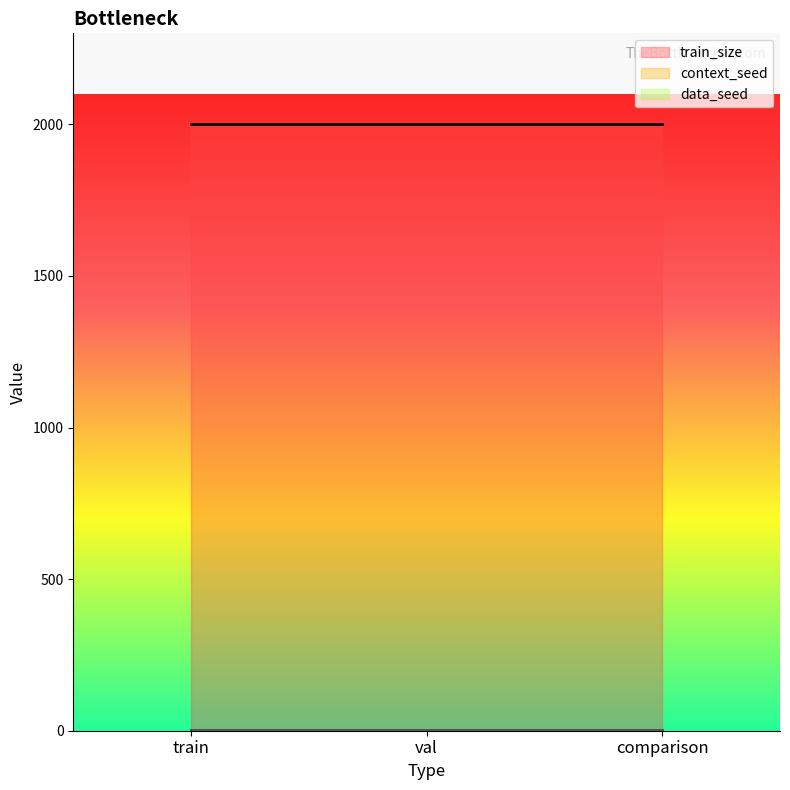

At which label is train_size closest to 2000?

train